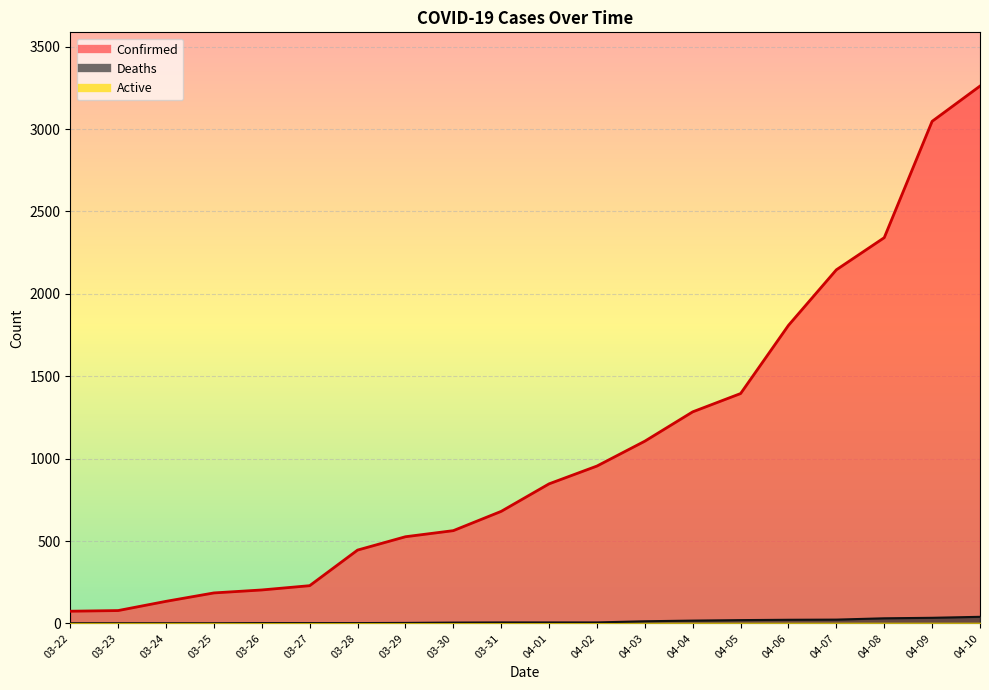

How many values in the Confirmed series are below 847?

10